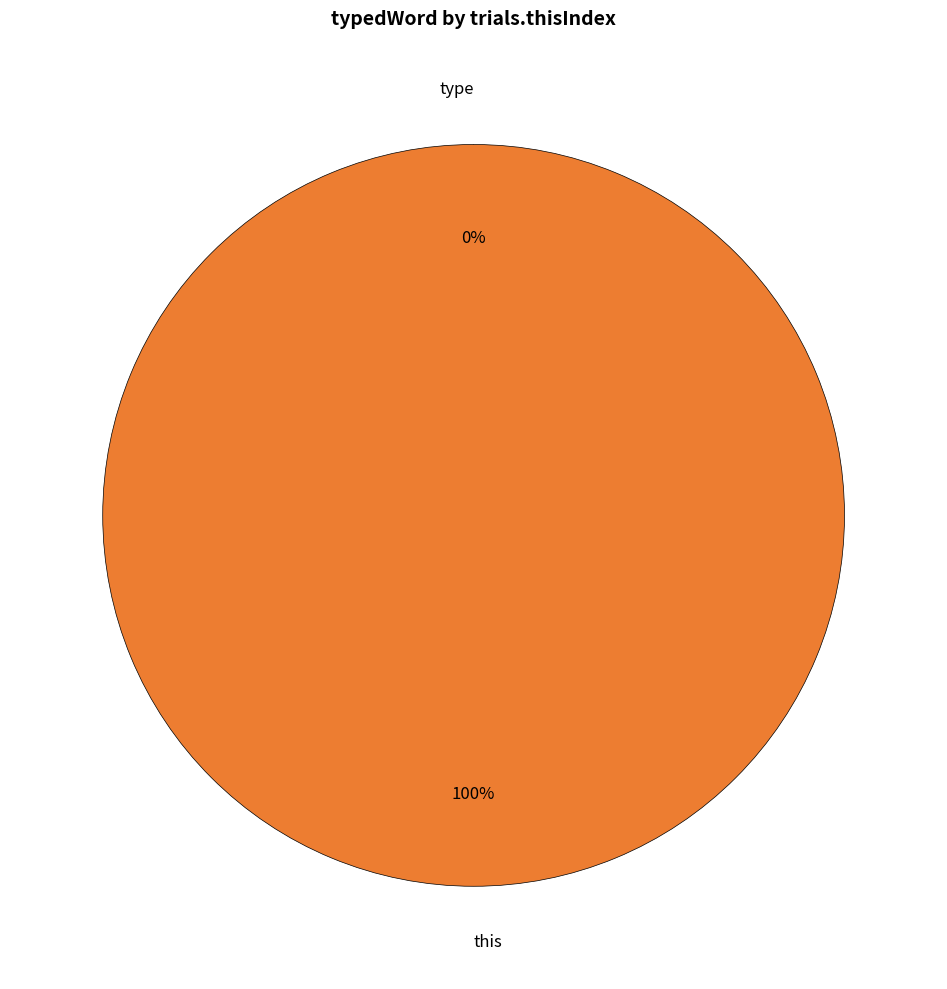

Does type represent more than half of the total?

No